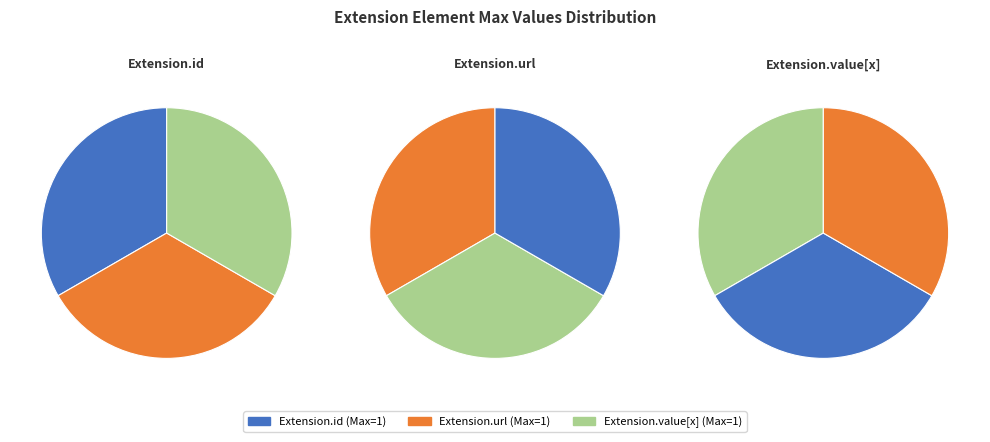

What is the majority slice?

Extension.url